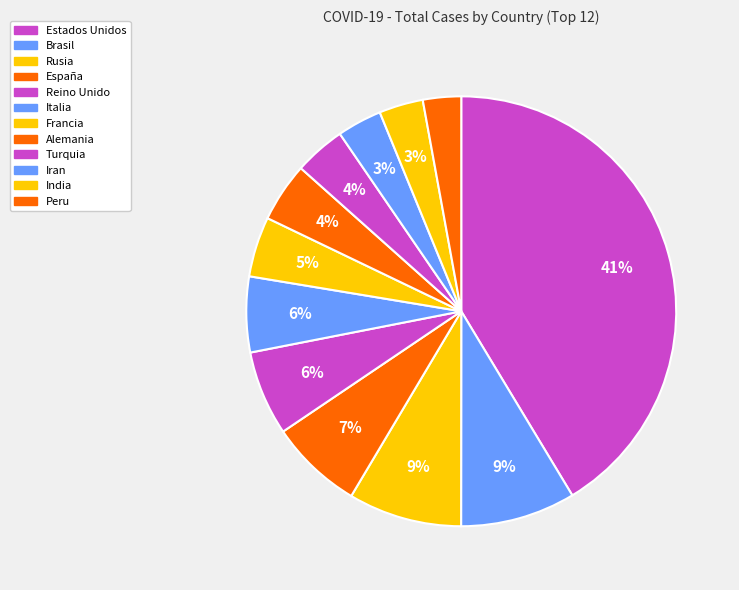

Does Alemania account for over 50% of the chart?

No